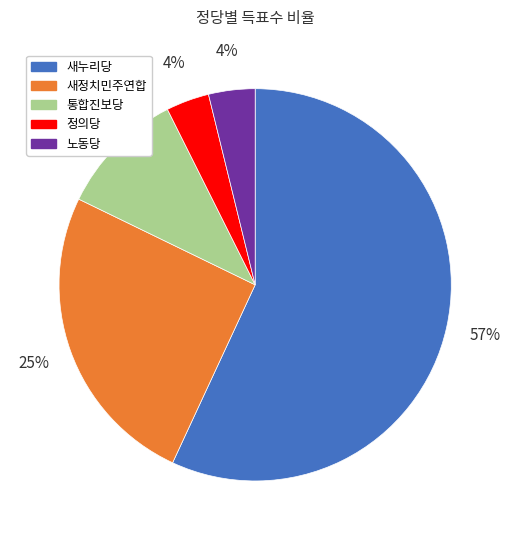

Which has a higher value, 새정치민주연합 or 통합진보당?

새정치민주연합